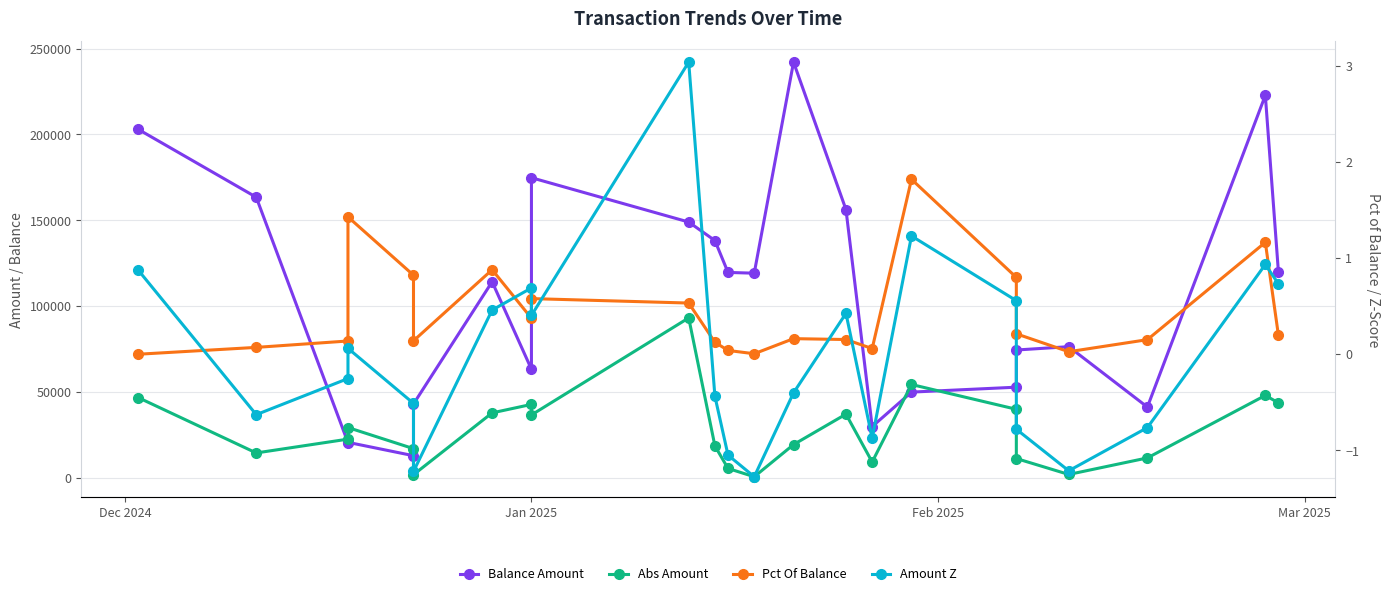

What is the maximum value for Amount Z?

3.0